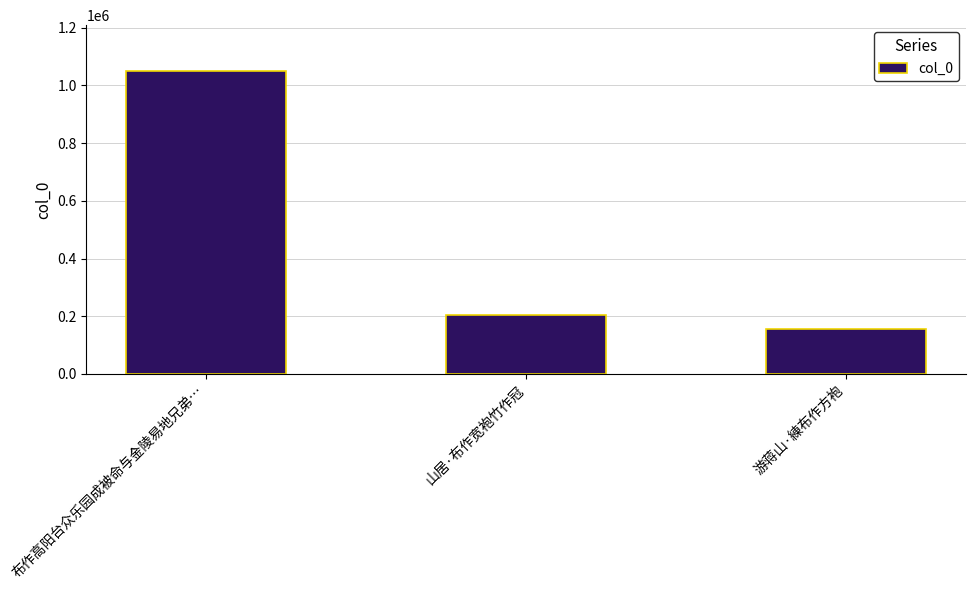

Are the bars horizontal?

No